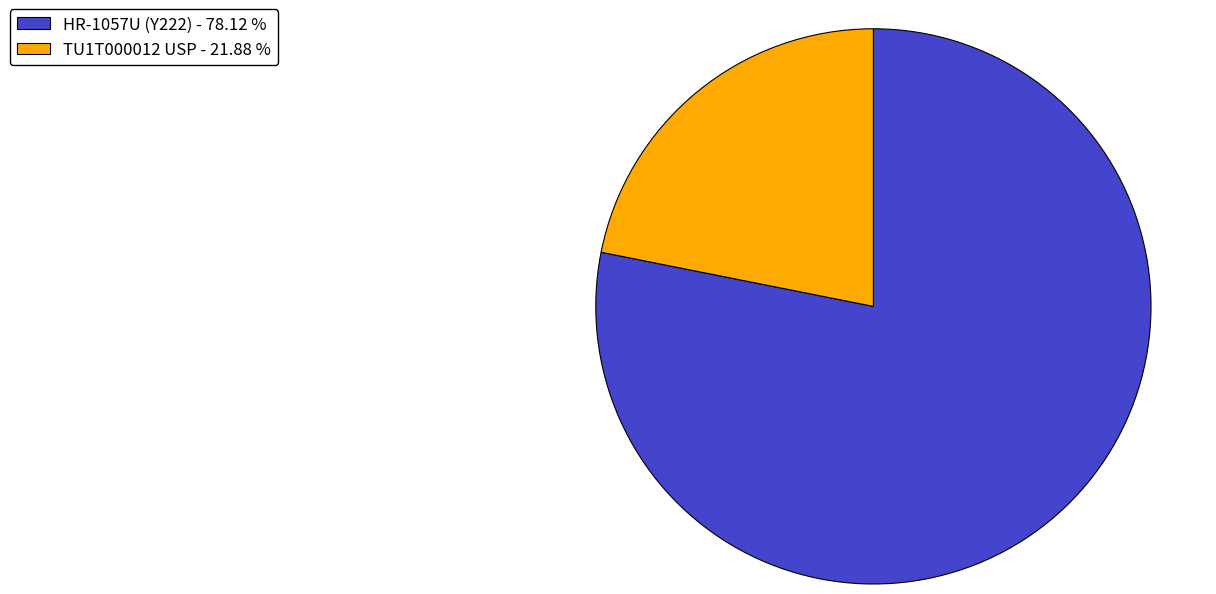

Rank the categories by value from lowest to highest.

TU1T000012 USP, HR-1057U (Y222)